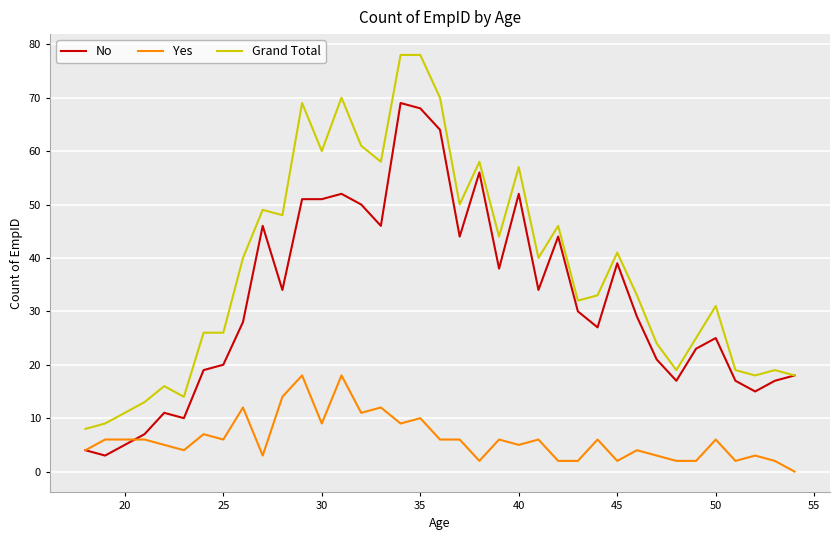

Which series has the widest spread of values?

Grand Total